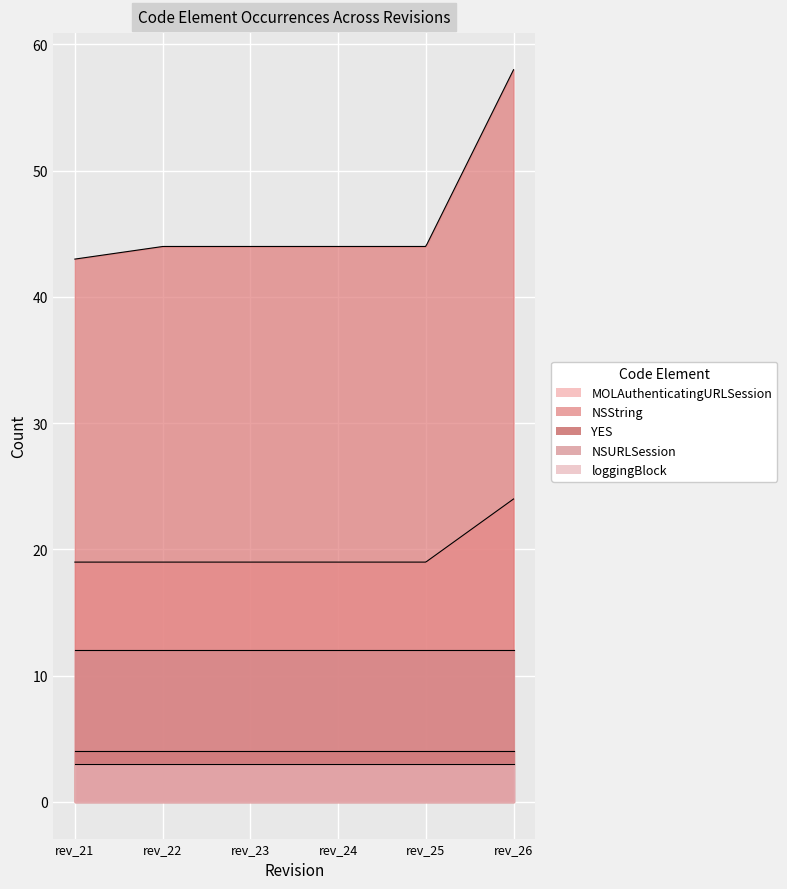

At which category is the sum across all series the highest?

rev_26